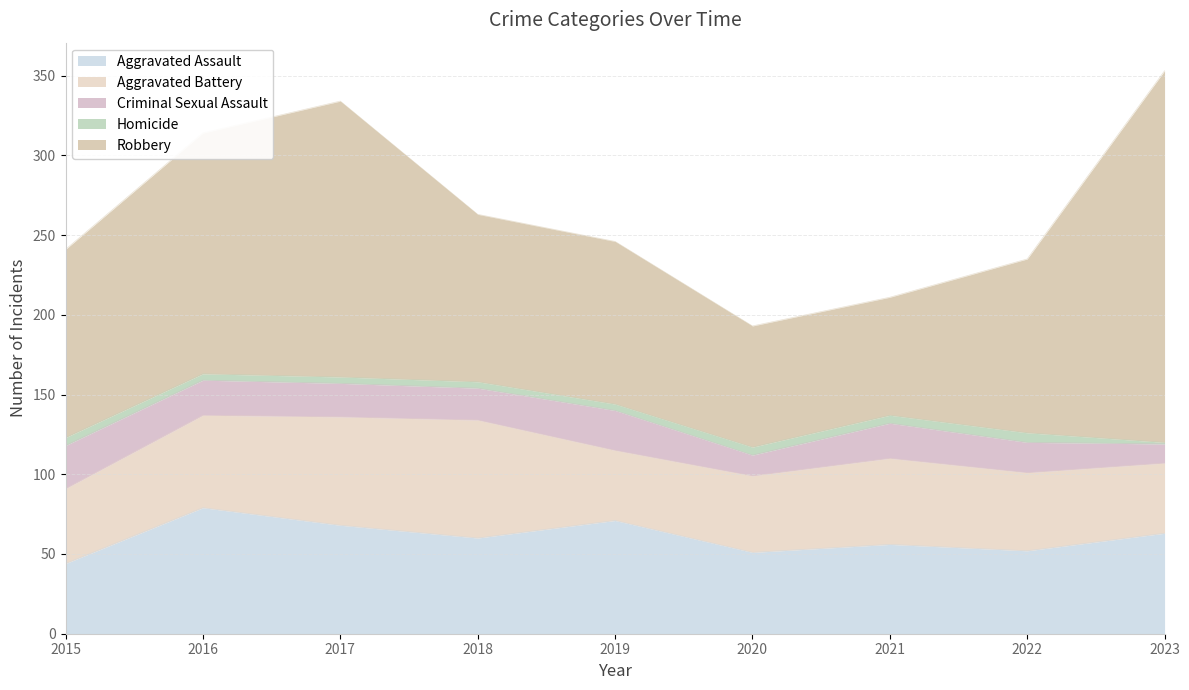

True or false: Homicide has a value of 4 at 2019.

True